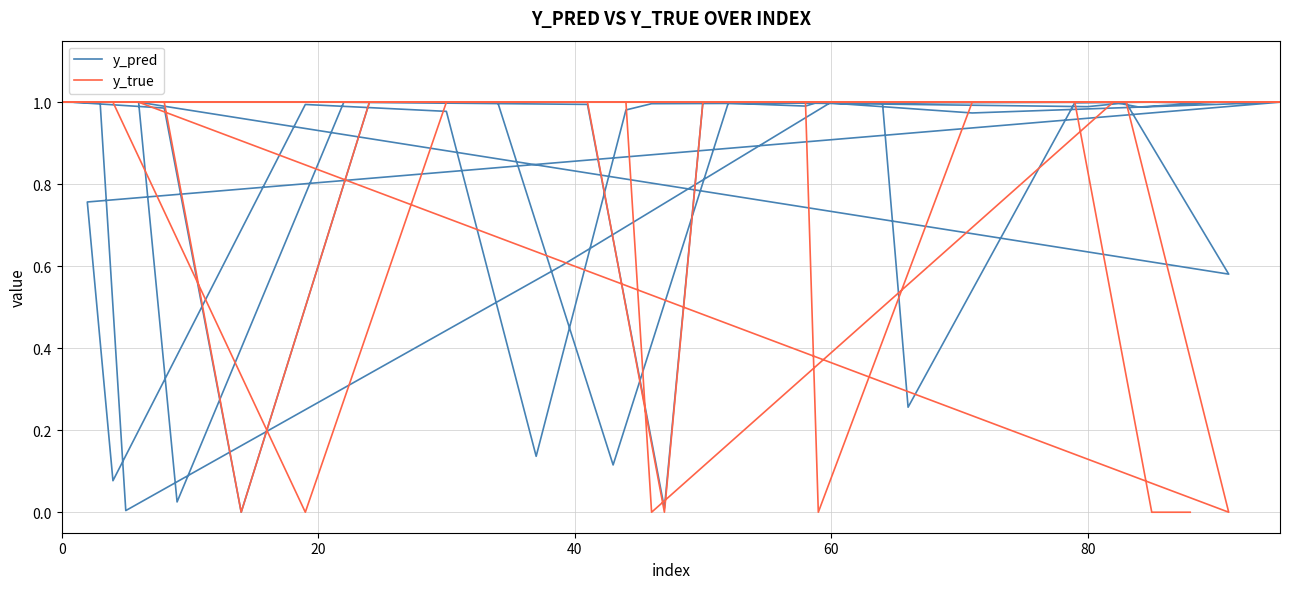

Where is the first local maximum for y_pred?

60